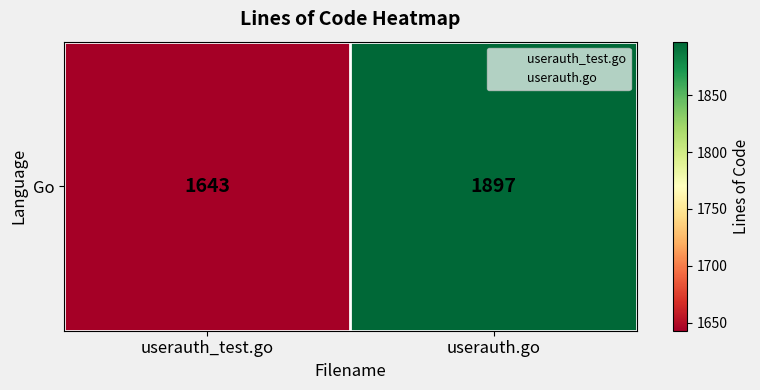

What is the sum of all values?

3540